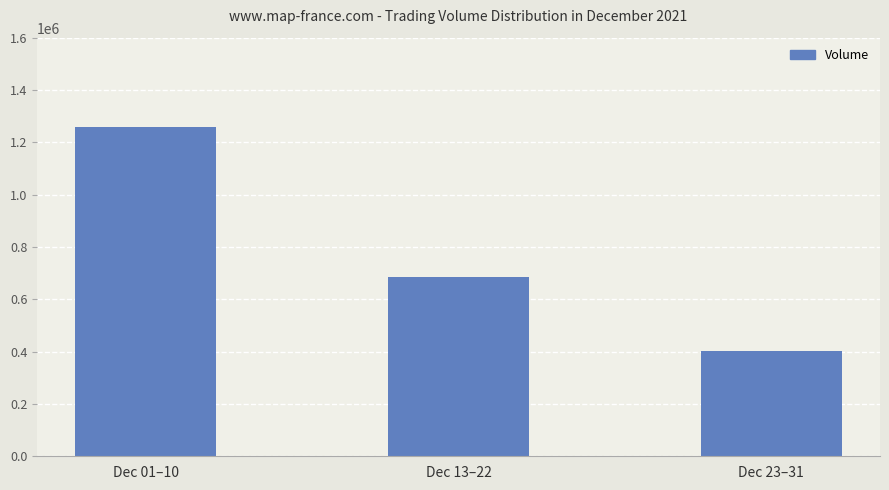

What is the average value?

782435